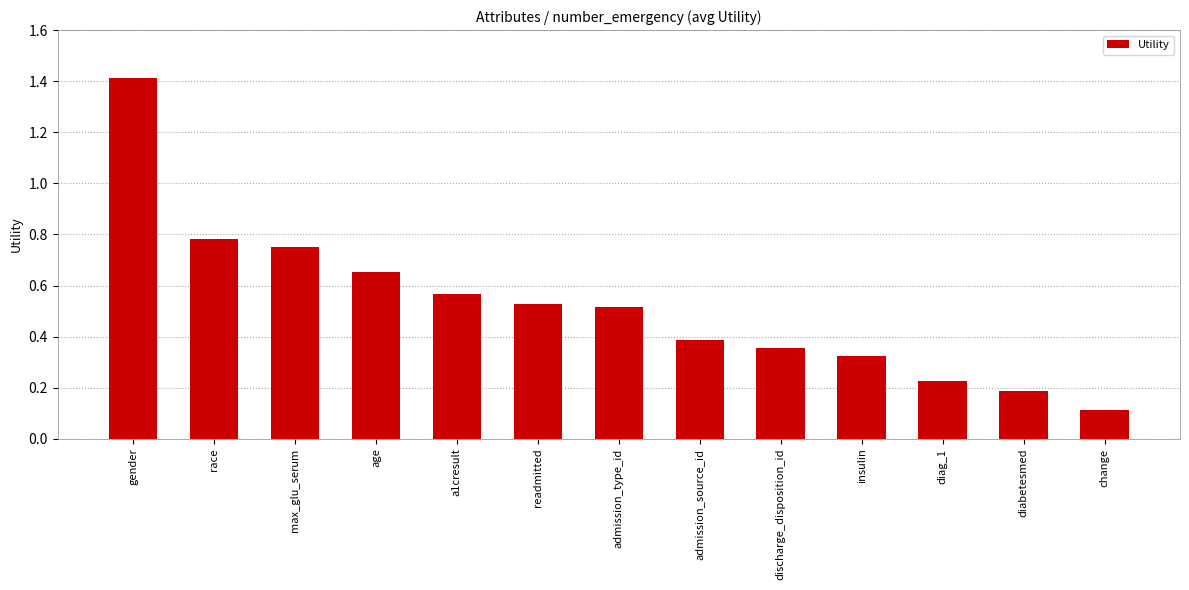

At which category does the chart reach its peak across all series?

gender